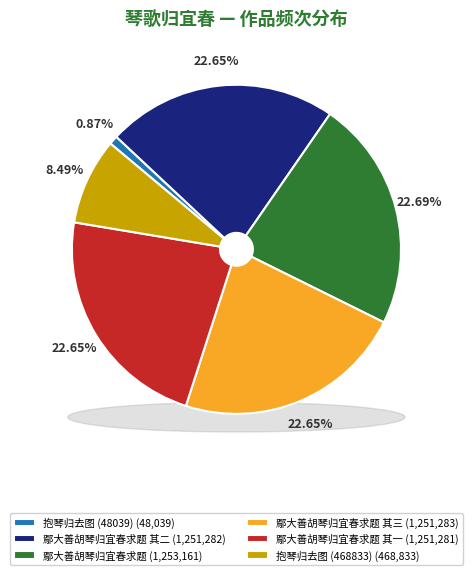

Is there a majority slice in this chart?

No